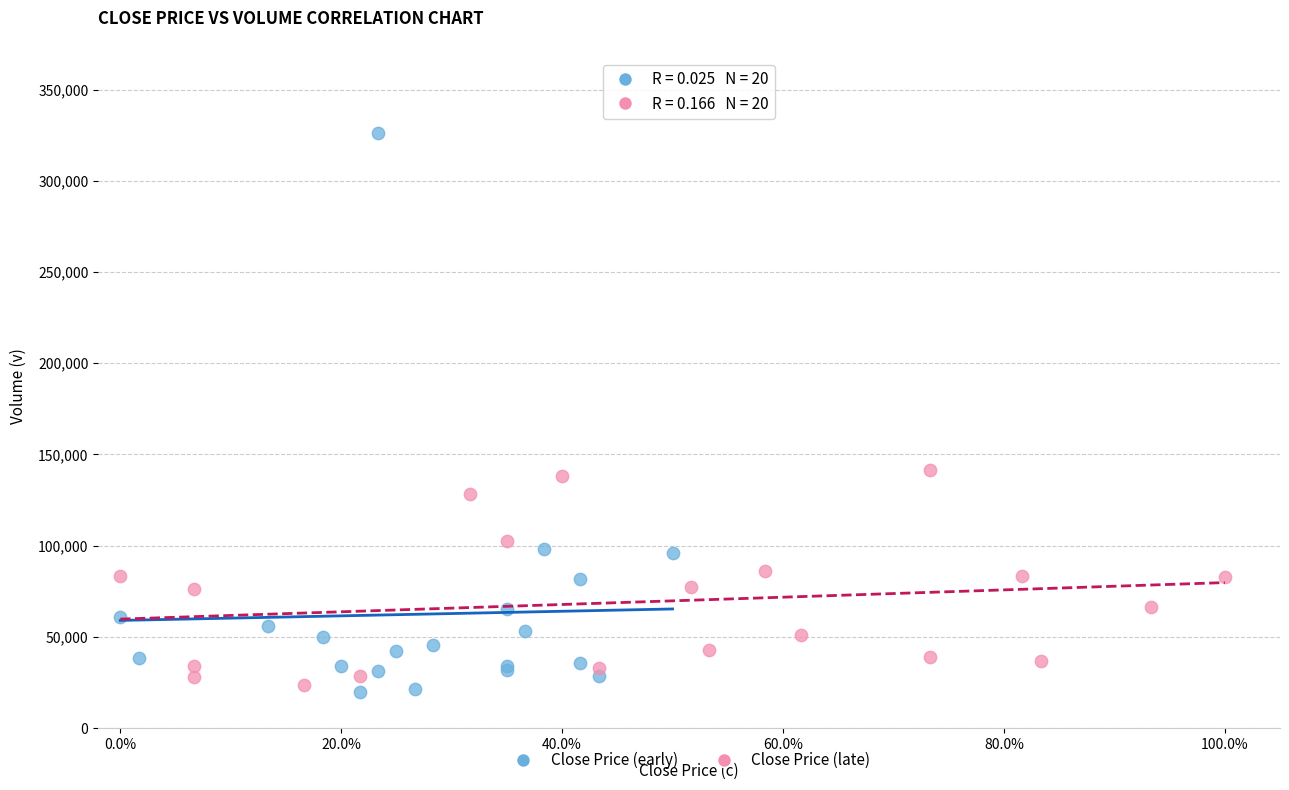

Which series has the largest Y range (max minus min)?

Close Price (early)